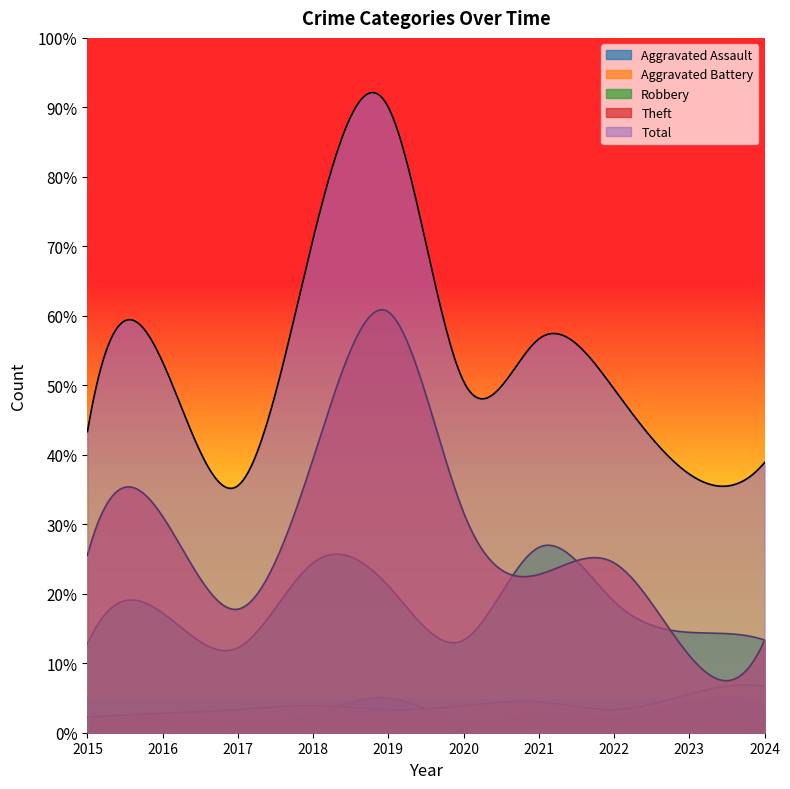

Is it true that Total equals 99 at 2023?

False